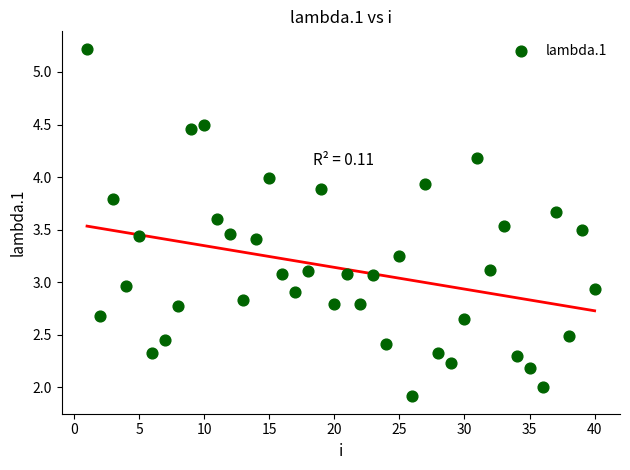

What is the range of X values (max minus min)?

39.0